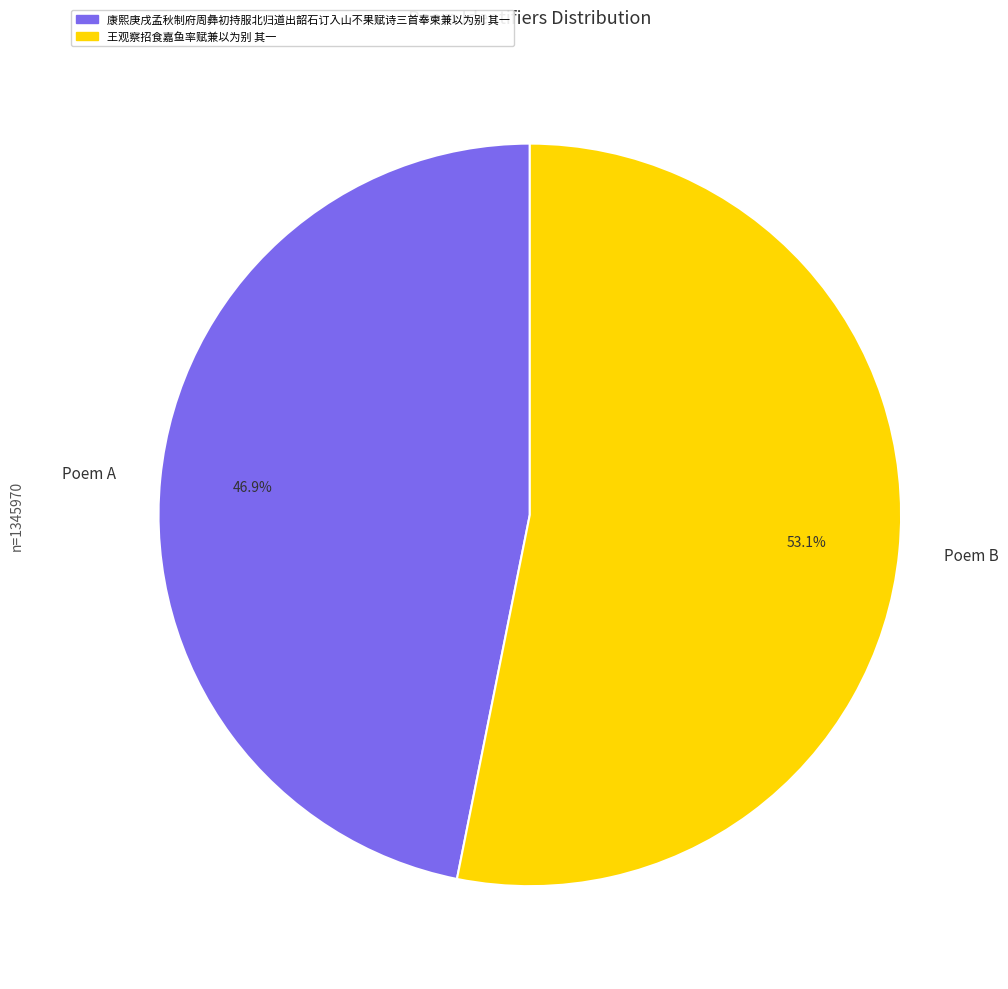

What is the ratio of the value at Poem B to the value at Poem A?

1.1